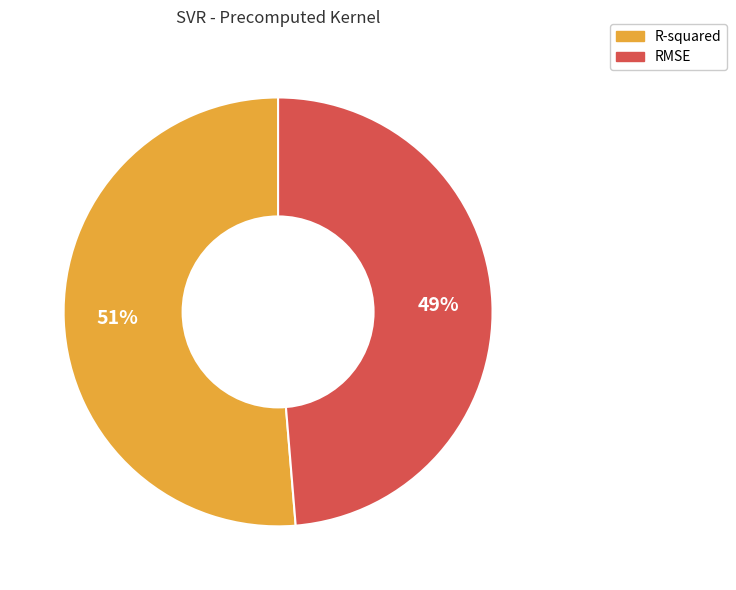

How many slices are in this pie chart?

2